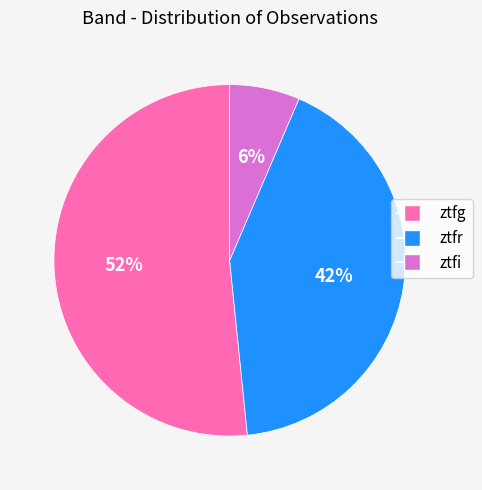

Which has a higher value, ztfg or ztfi?

ztfg